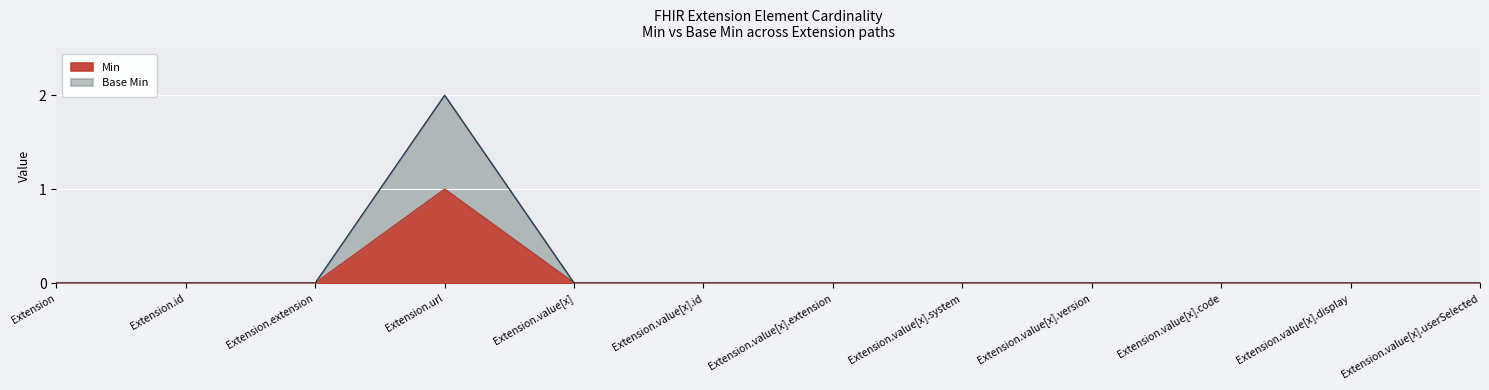

What are all the series names shown in the legend?

Min, Base Min